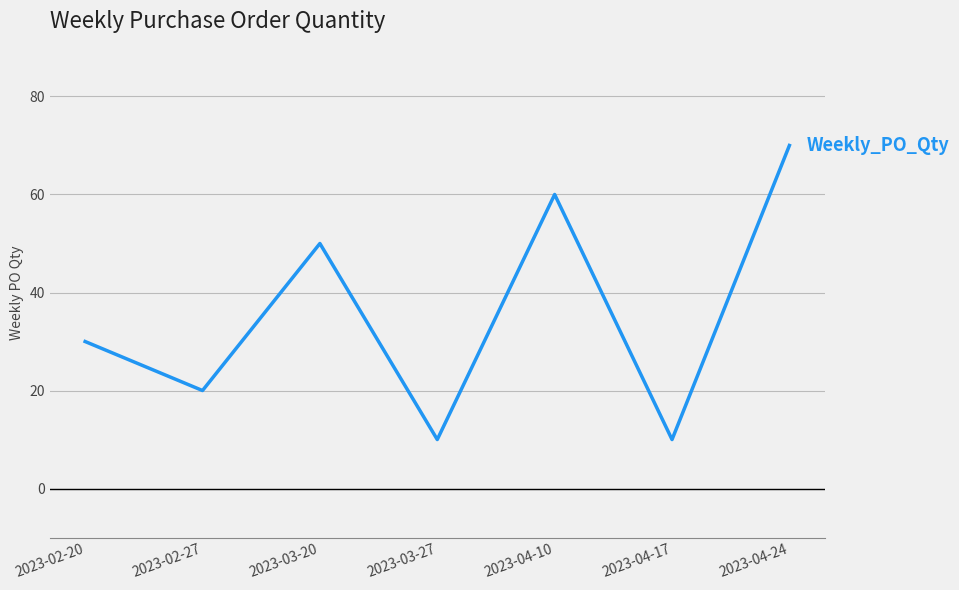

Reading left to right, list all the values displayed in this chart.

30	20	50	10	60	10	70